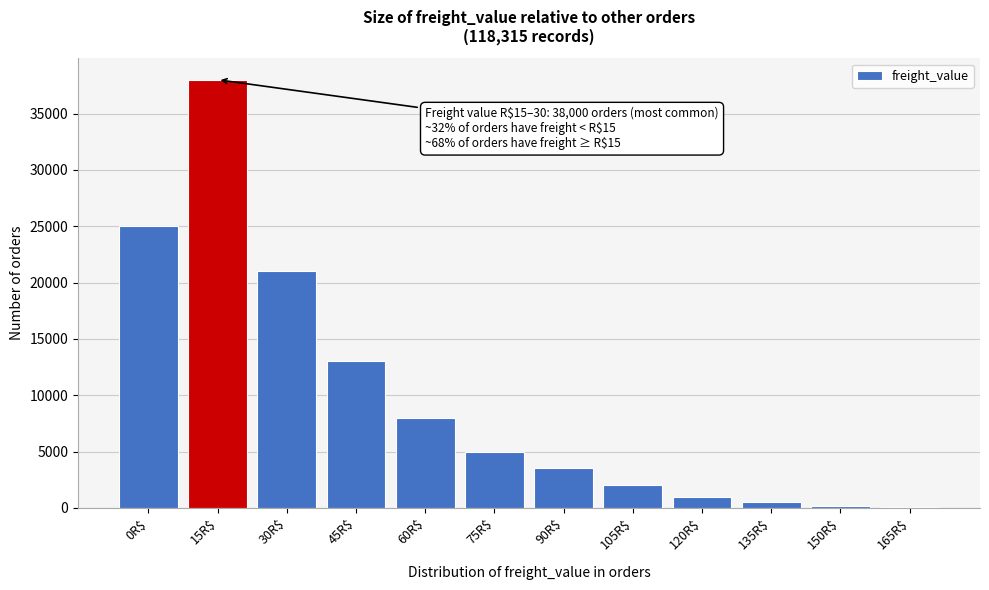

What is the sum of all values?

117315